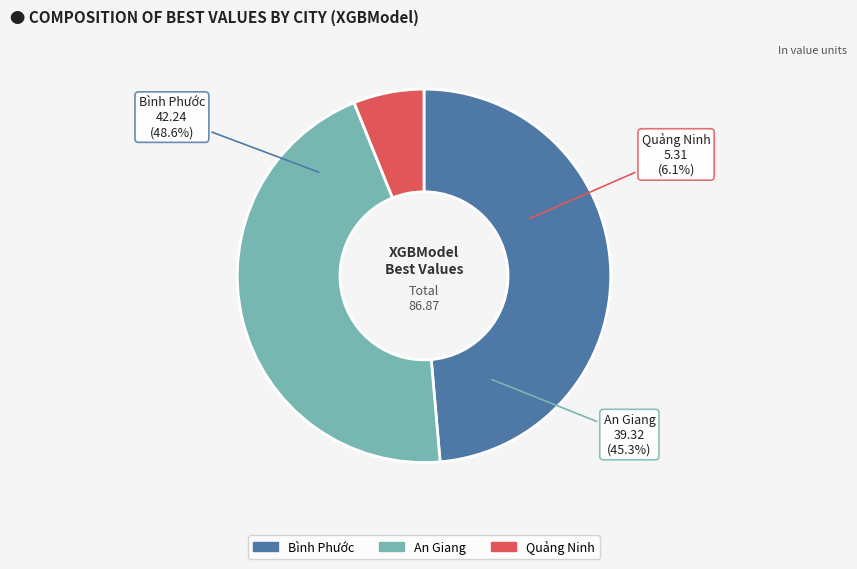

What is the change in value from An Giang to Quảng Ninh?

-34.0